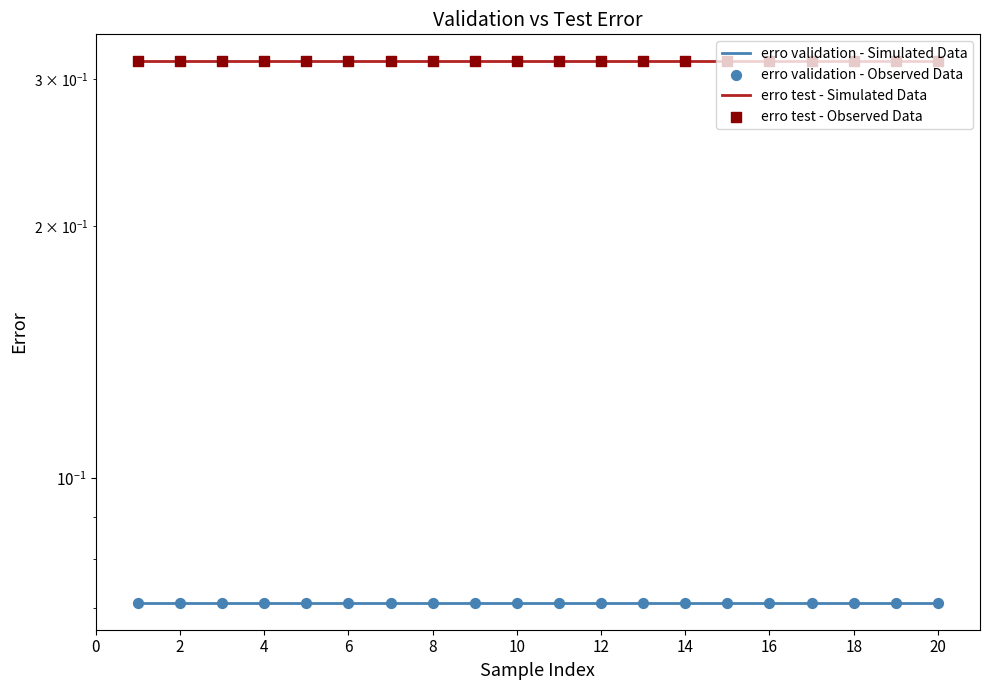

Which series contains the lowest Y value?

erro validation - Simulated Data